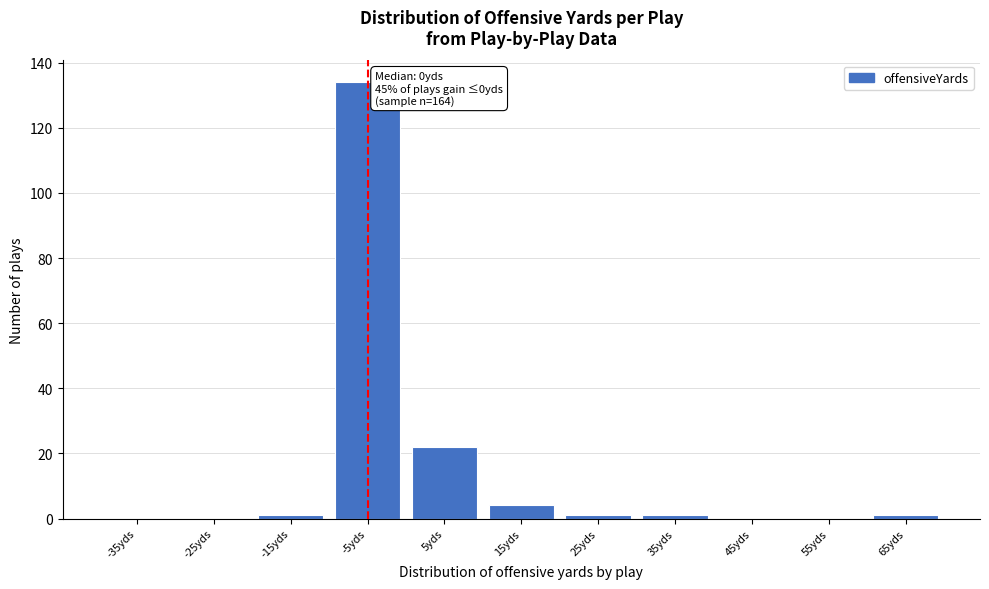

Reading left to right, what are all the values shown in this chart?

-35yds=0	-25yds=0	-15yds=1	-5yds=134	5yds=22	15yds=4	25yds=1	35yds=1	45yds=0	55yds=0	65yds=1